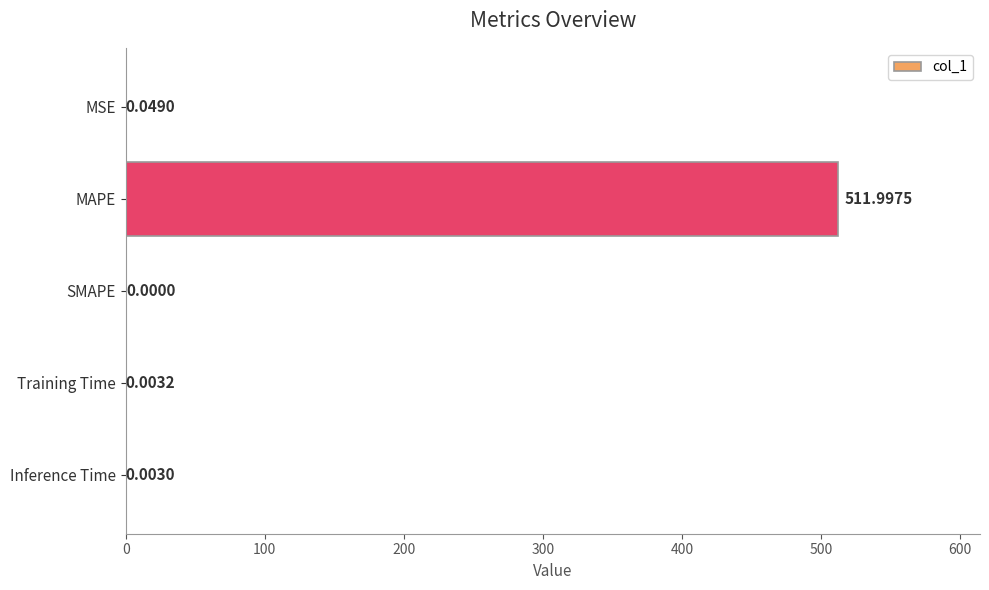

Which has a higher value, MAPE or SMAPE?

MAPE